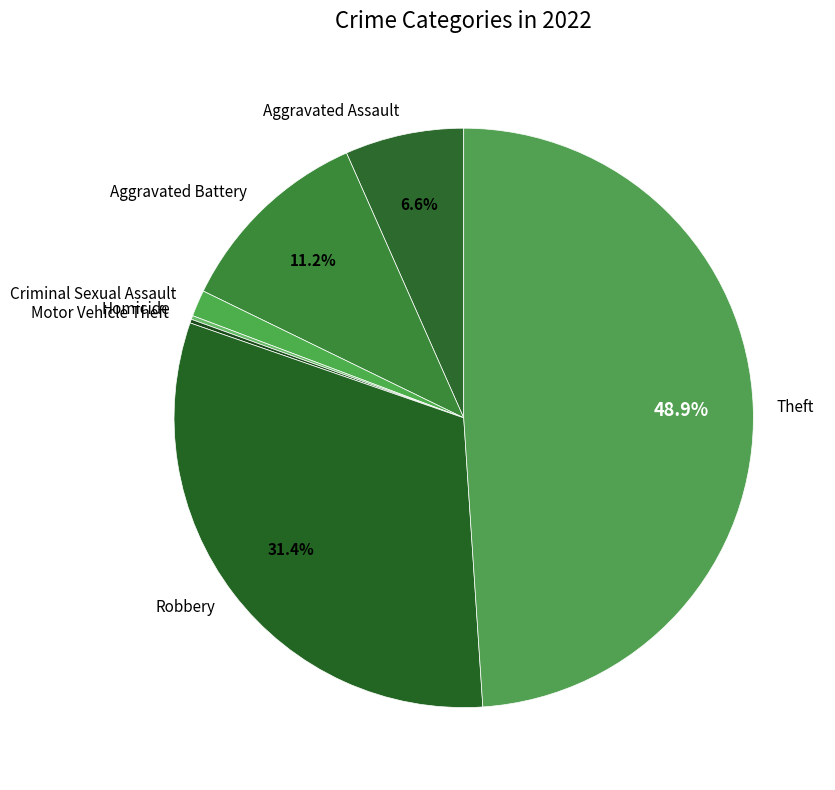

Between Criminal Sexual Assault and Theft, which is larger?

Theft